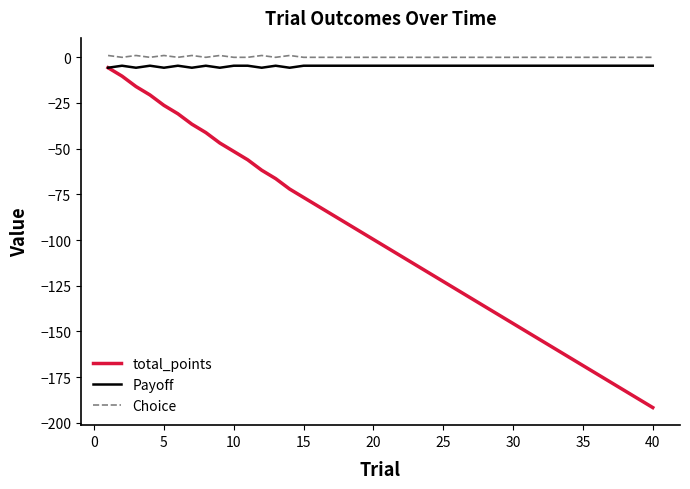

Which series has the largest range (max minus min)?

total_points